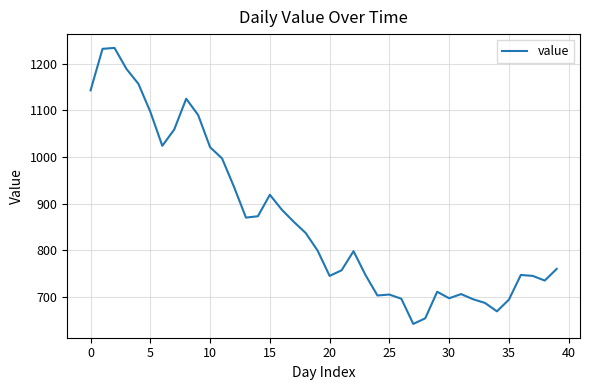

What is the maximum value shown in the chart?

1234